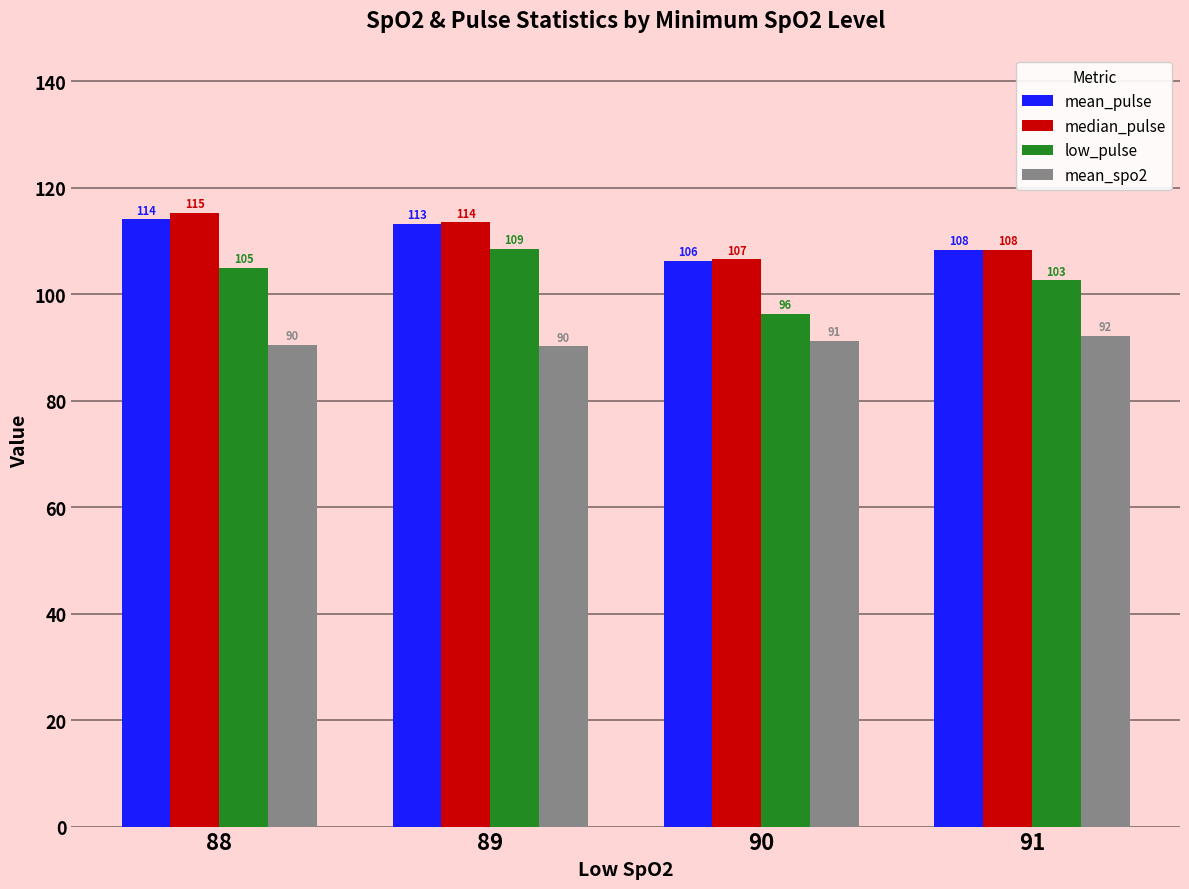

Which series has the largest total across all categories?

median_pulse